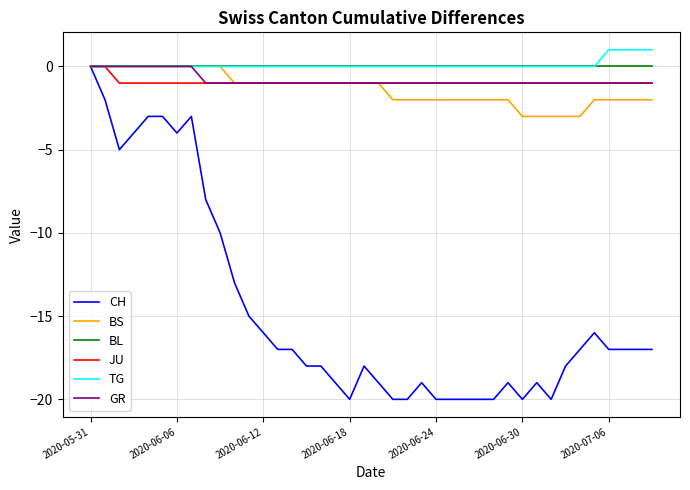

What is the minimum value shown in the chart?

-20